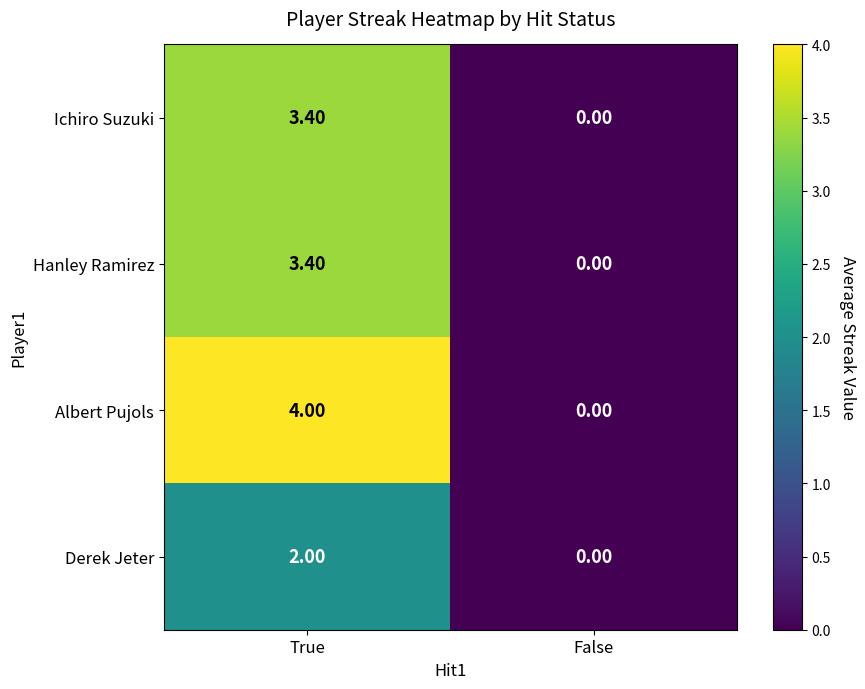

How many values in Albert Pujols are above zero?

1